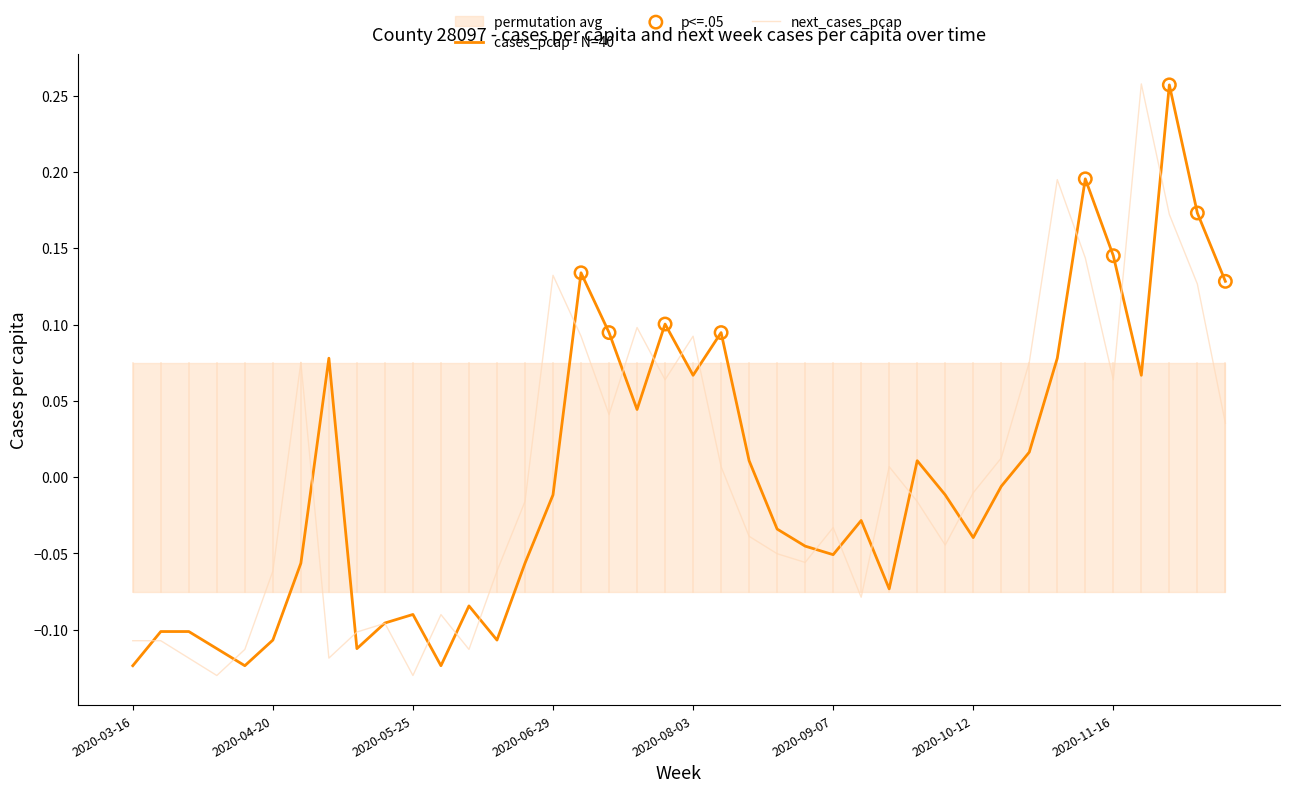

Which series has the largest total across all categories?

cases_pcap